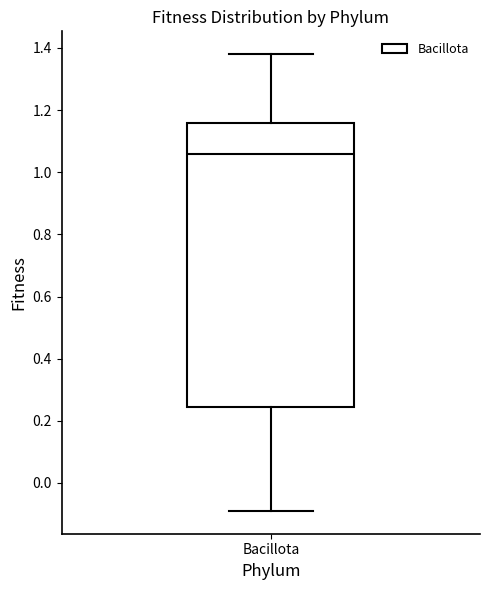

Read this box plot against the y-axis: the position of the median line, the range covered by the box, and the ends of both whiskers. The values are not printed on the chart, so give them approximately, as read against the axis.

median 1.06, box 0.24 to 1.16, whiskers -0.08 to 1.38